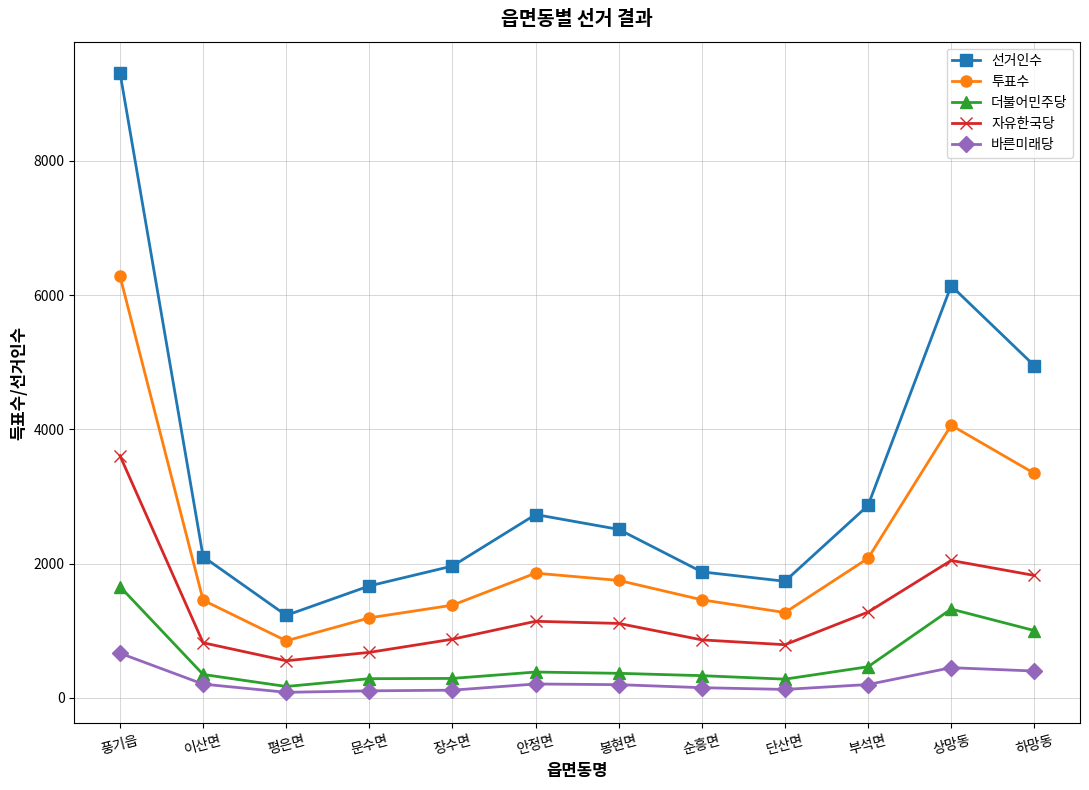

What is the total value across all series at 봉현면?

5927